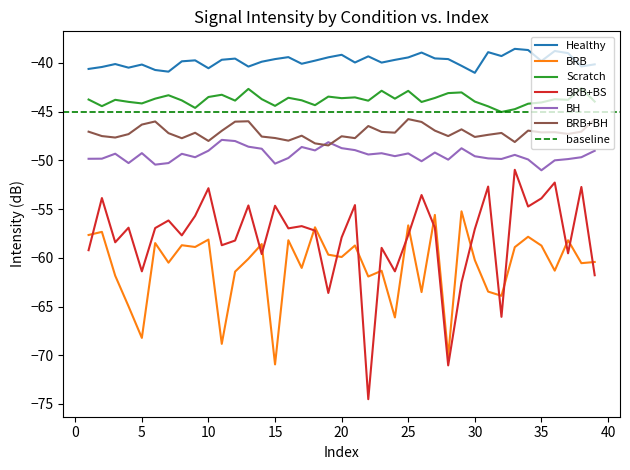

True or false: BH has a value of -51.0 at 35.

True